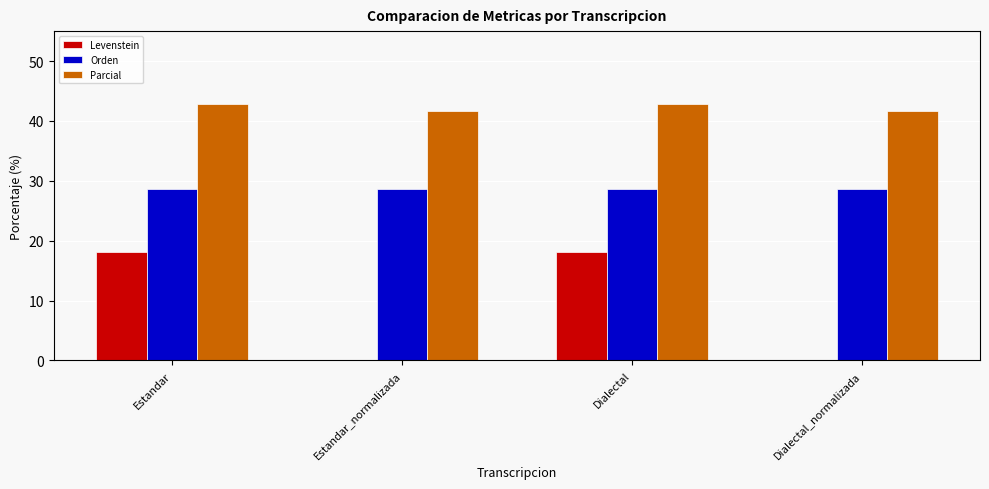

Which series has the largest total across all categories?

Parcial